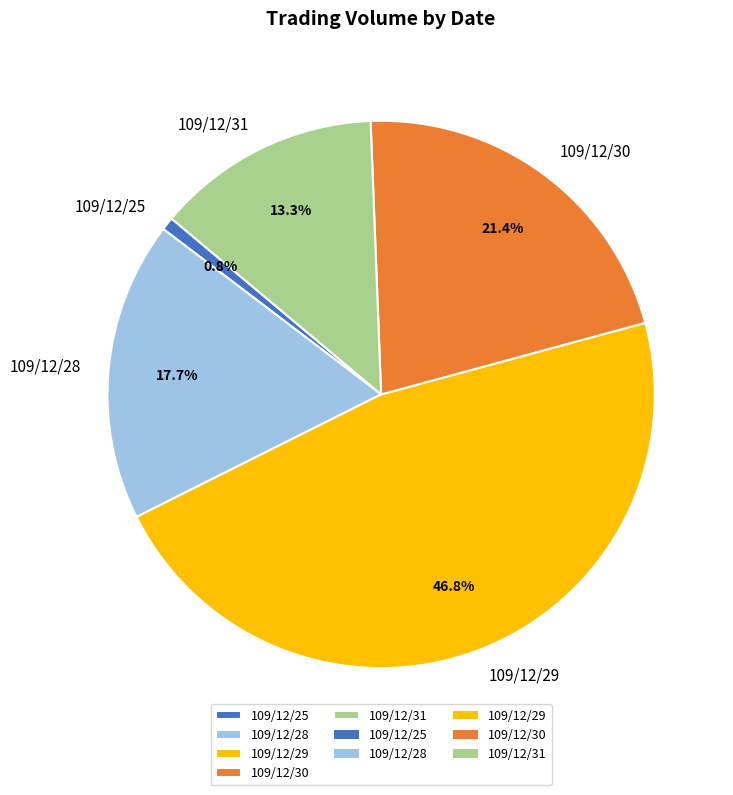

Is there a majority slice in this chart?

No